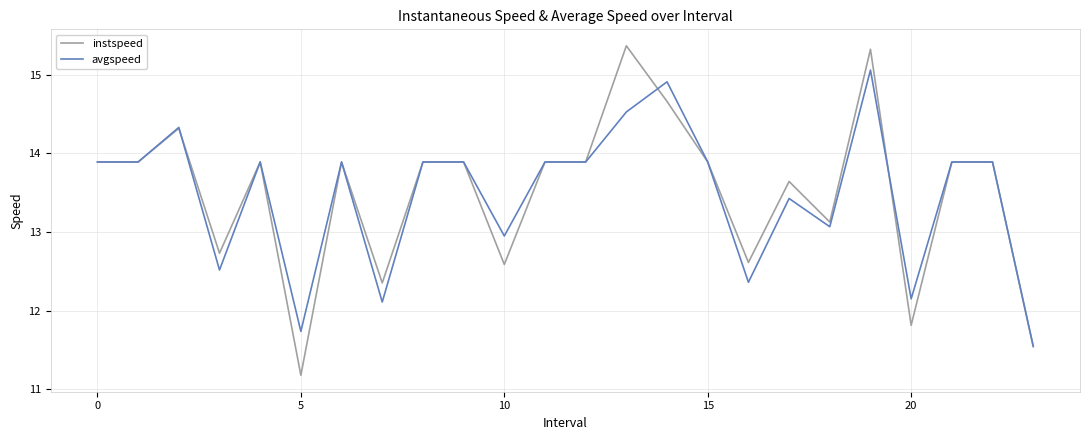

Rank the series by their maximum value, from highest to lowest.

instspeed, avgspeed